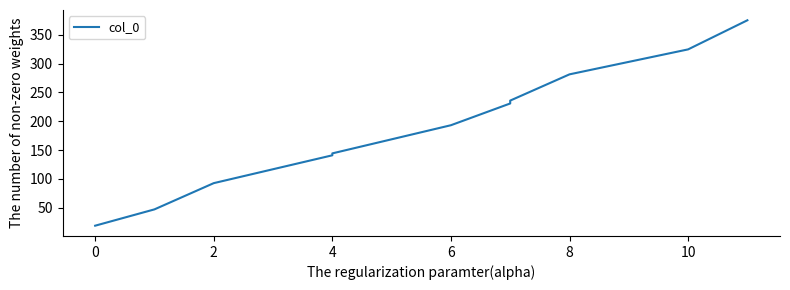

What is the value of the 10th point from the left?

324.5